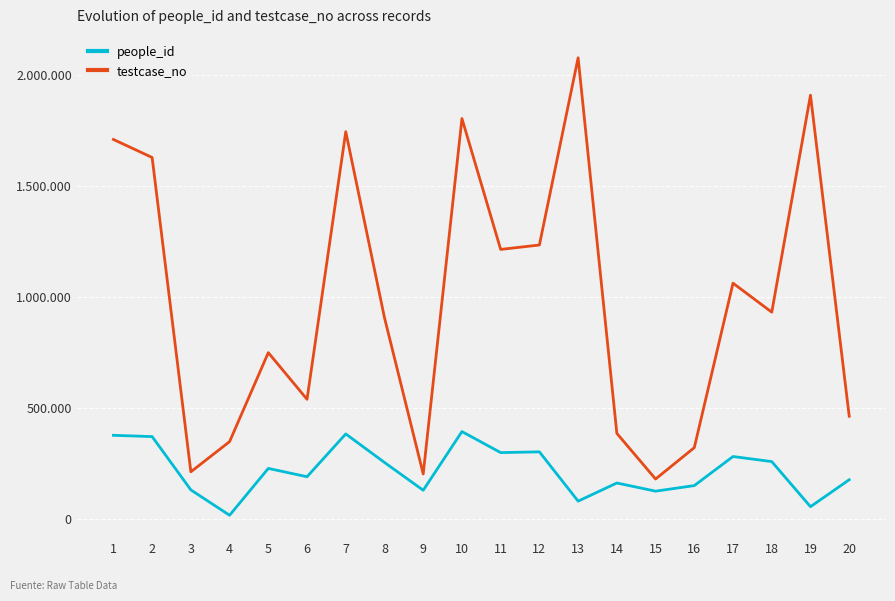

Which series has the largest total across all categories?

testcase_no